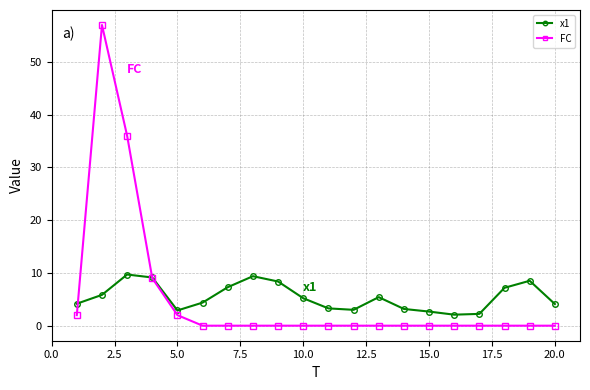

What is the difference between the maximum and minimum values in the FC series?

57.0